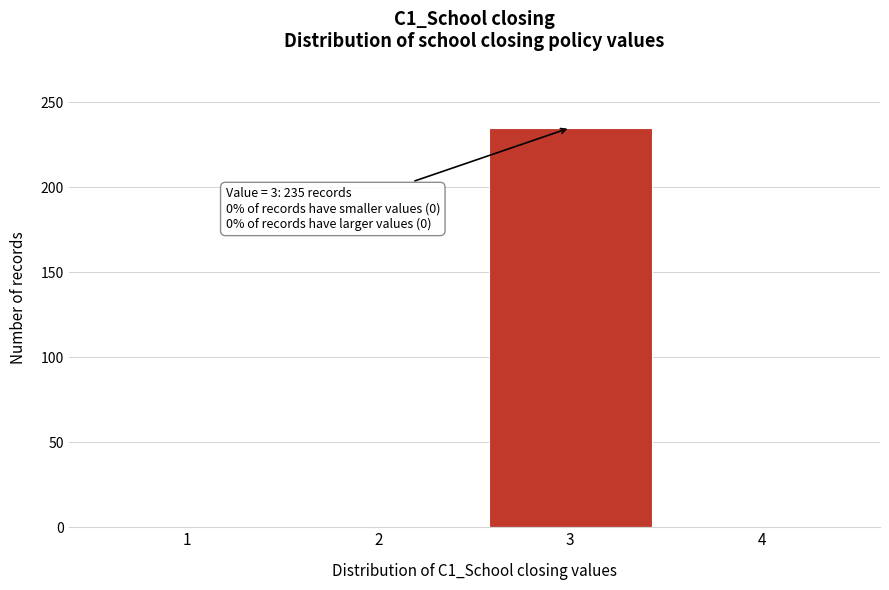

Which range on the x-axis has the tallest bar?

2.5 to 3.5